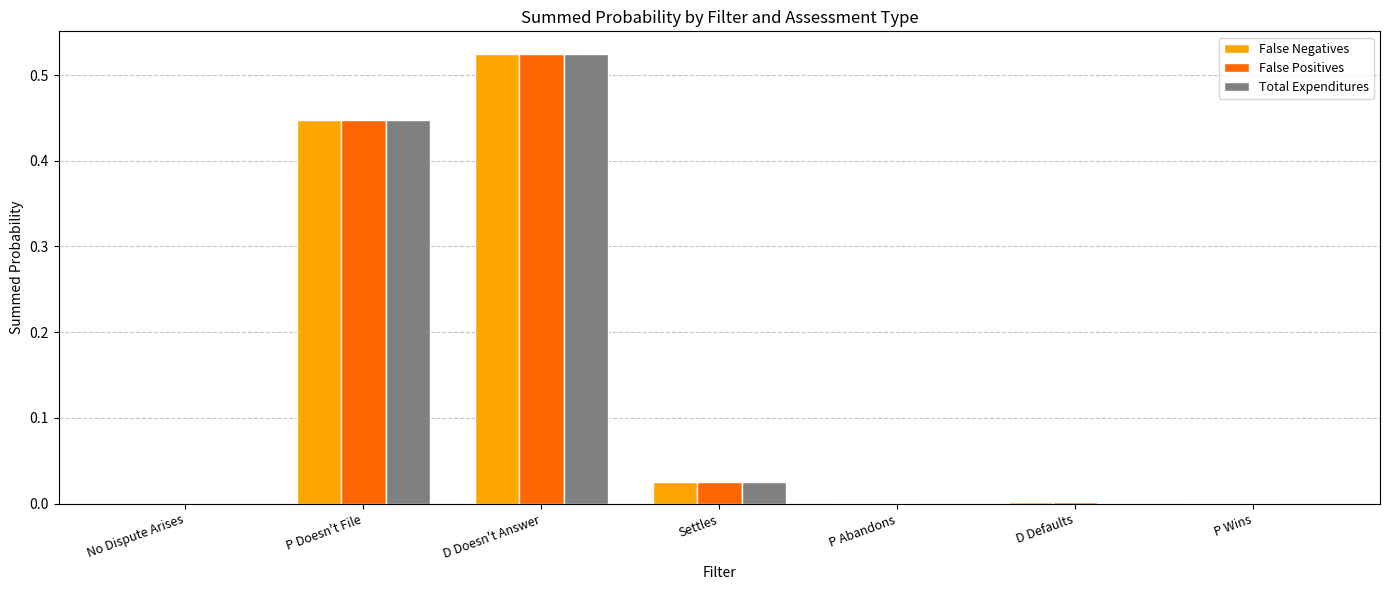

Which series has the largest range (max minus min)?

Total Expenditures